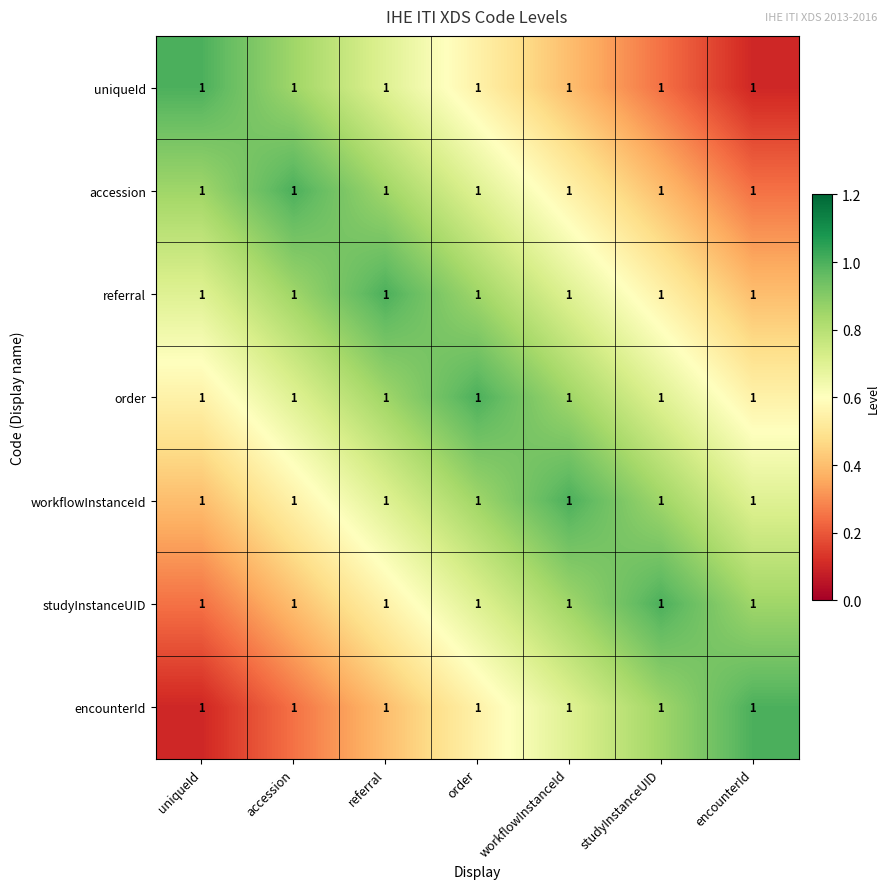

What is the difference between the highest and lowest values at referral?

0.6